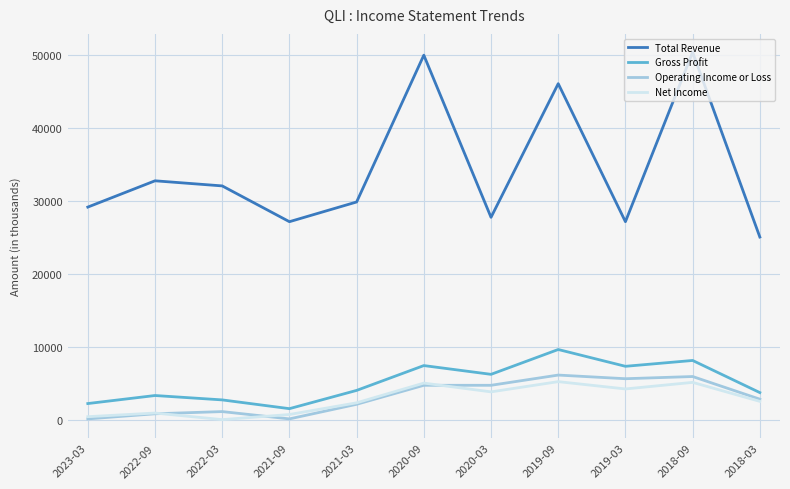

In Total Revenue, how many points are lower than both neighbors (excluding endpoints)?

3